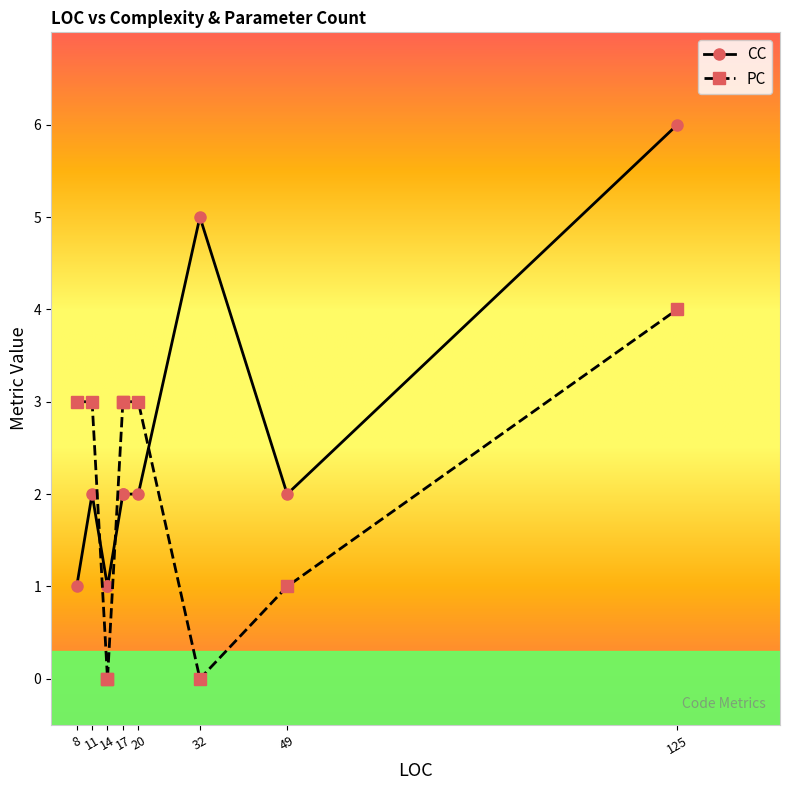

Read the PC value at 17.

3